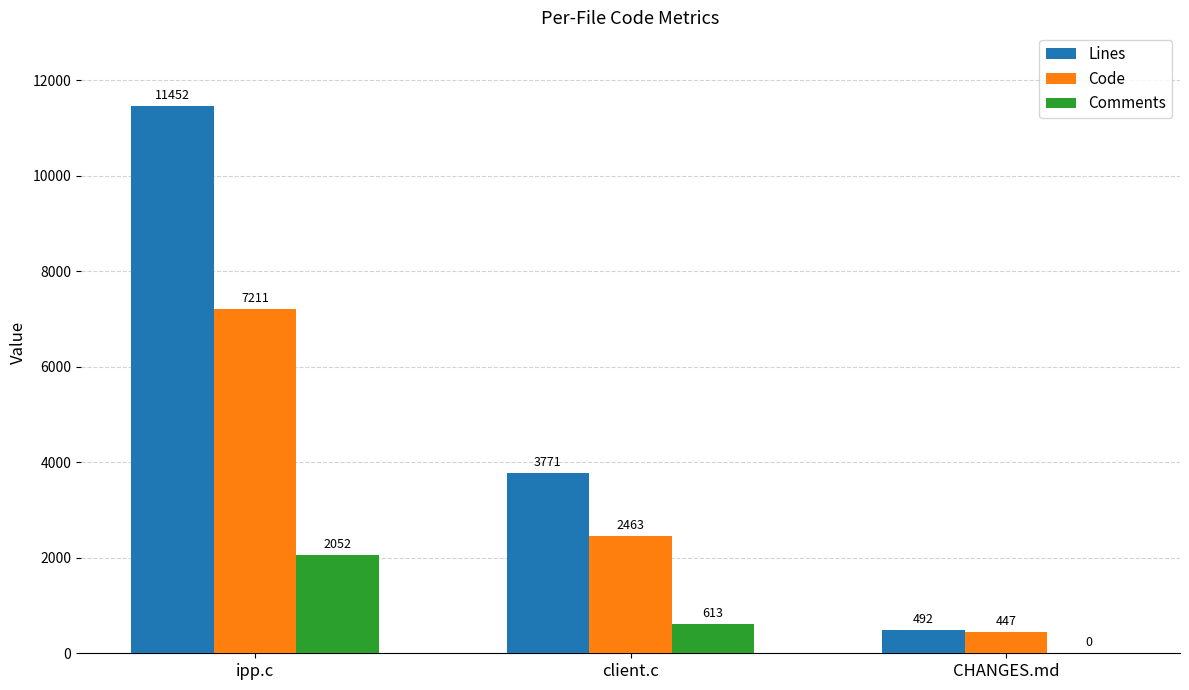

At which category is the sum across all series the highest?

ipp.c